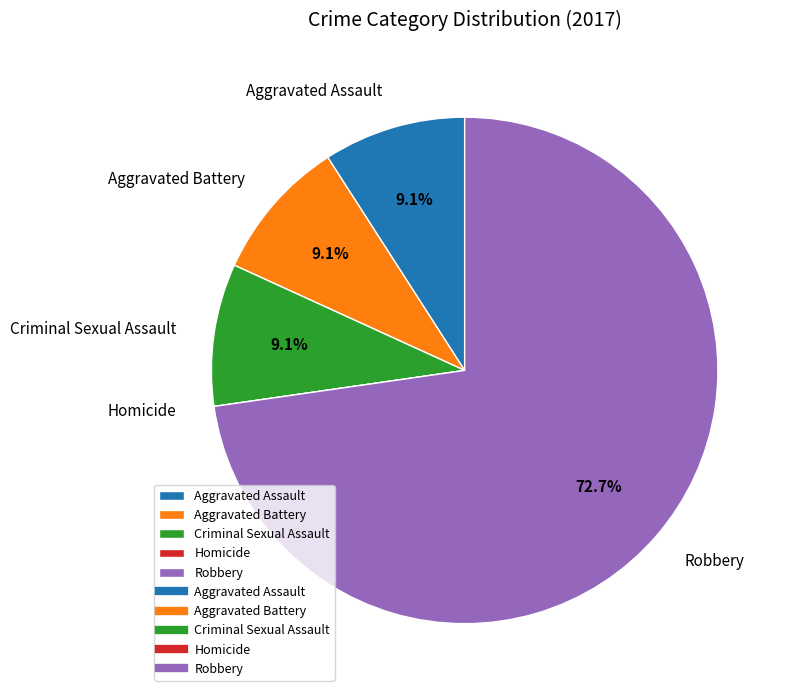

Which slice represents more than half of the pie?

Robbery